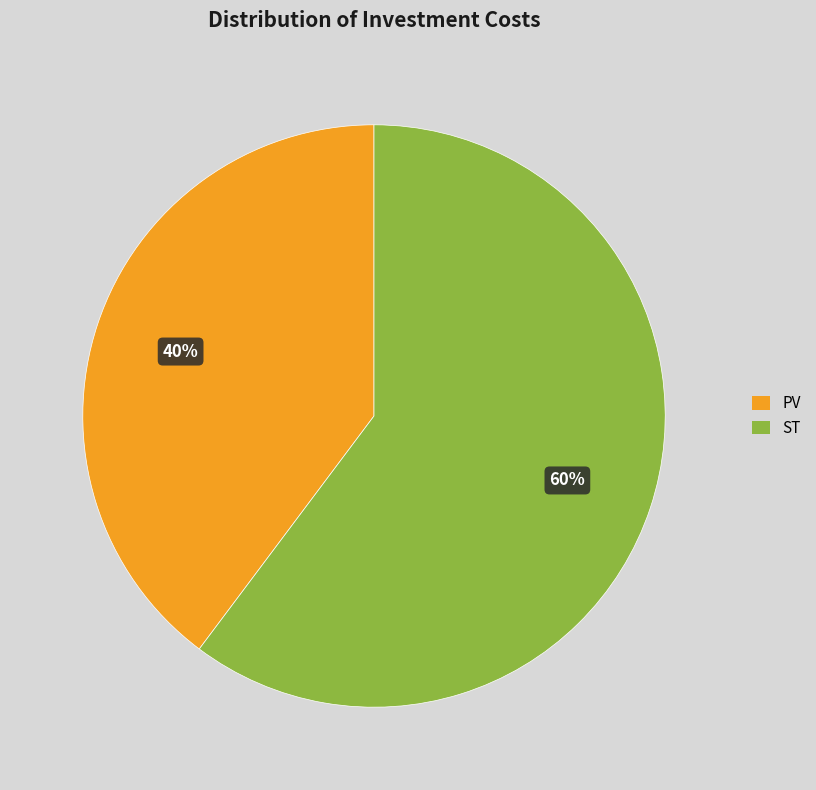

Is it true that PV is 49% of the pie?

False